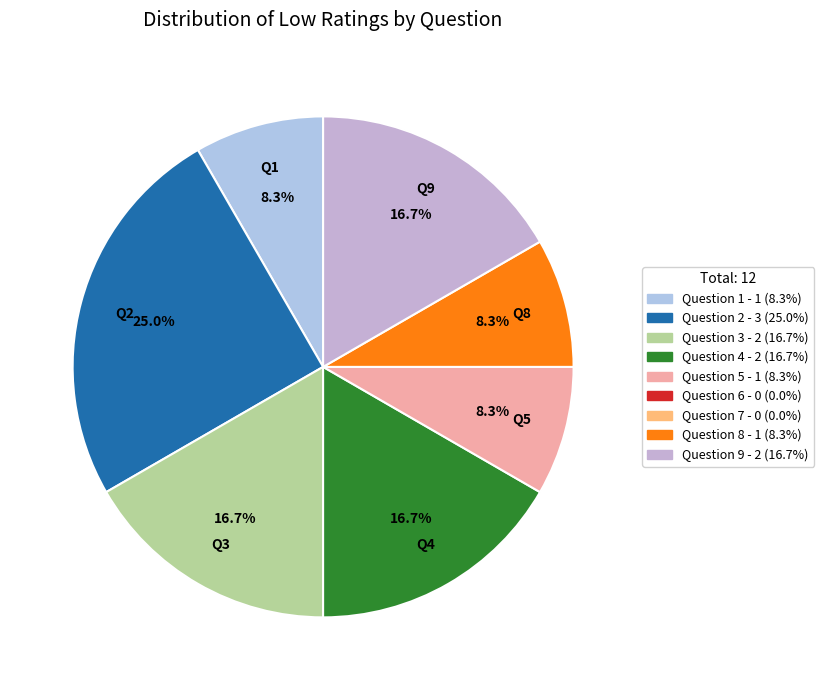

Is there a majority slice in this chart?

No